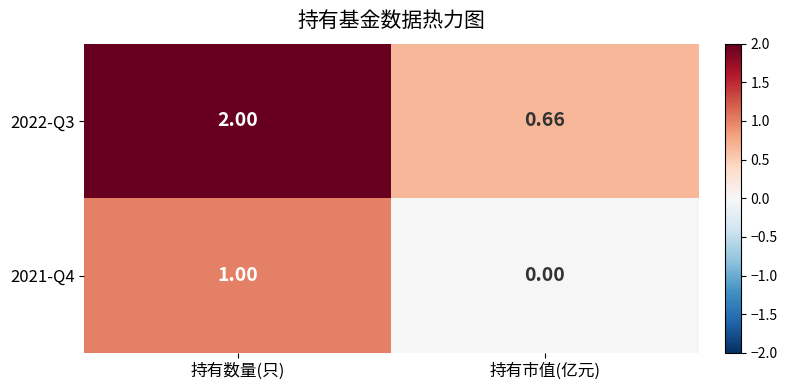

At which label is 2021-Q4 closest to 0?

持有市值(亿元)